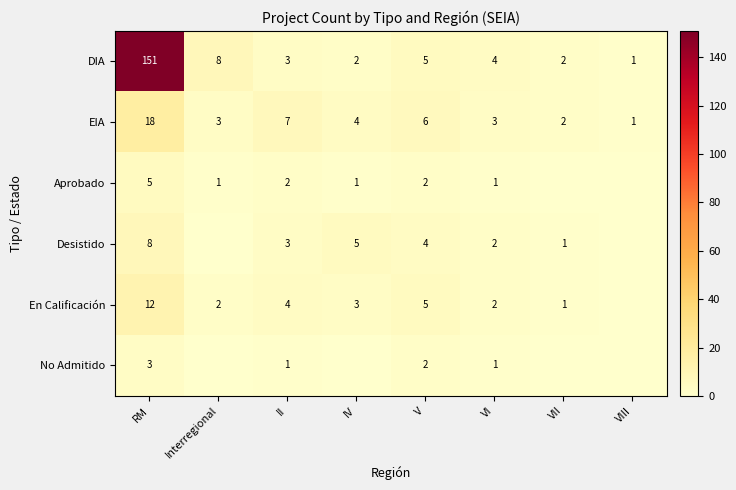

At how many categories does at least one series exceed 84?

1